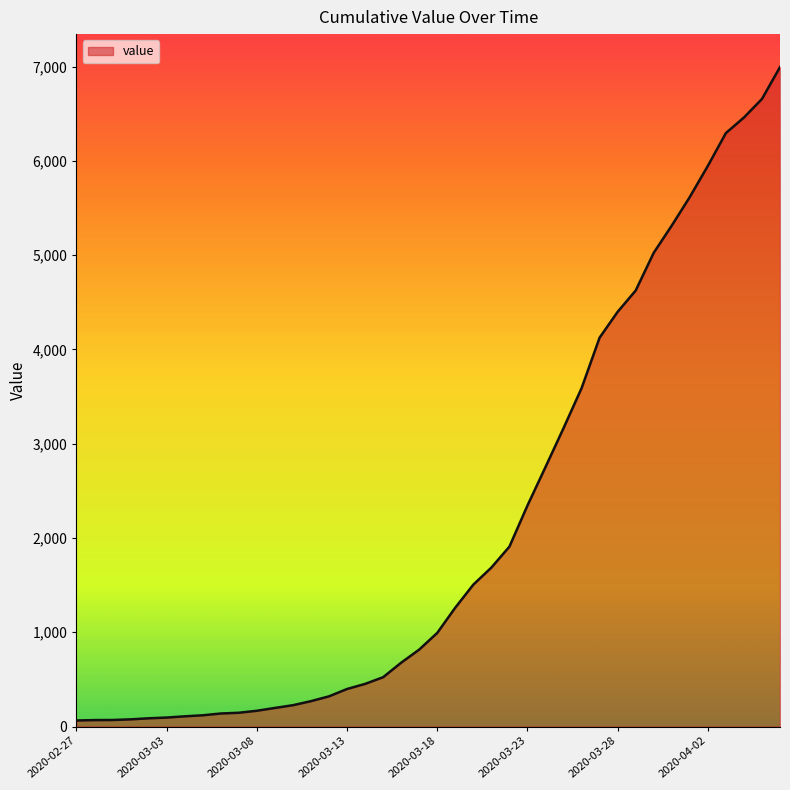

What is the difference between the maximum and minimum values?

6931